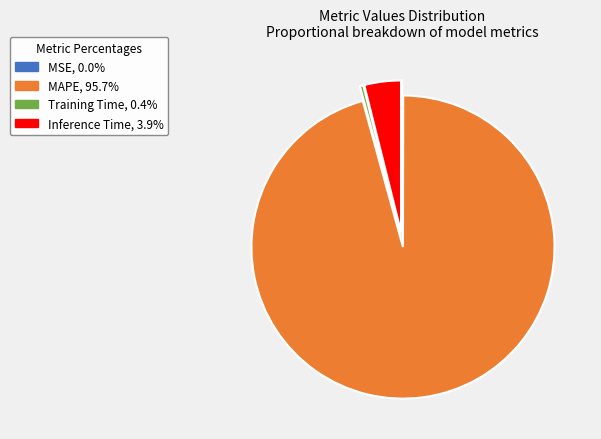

Which category has the biggest portion of the pie?

MAPE